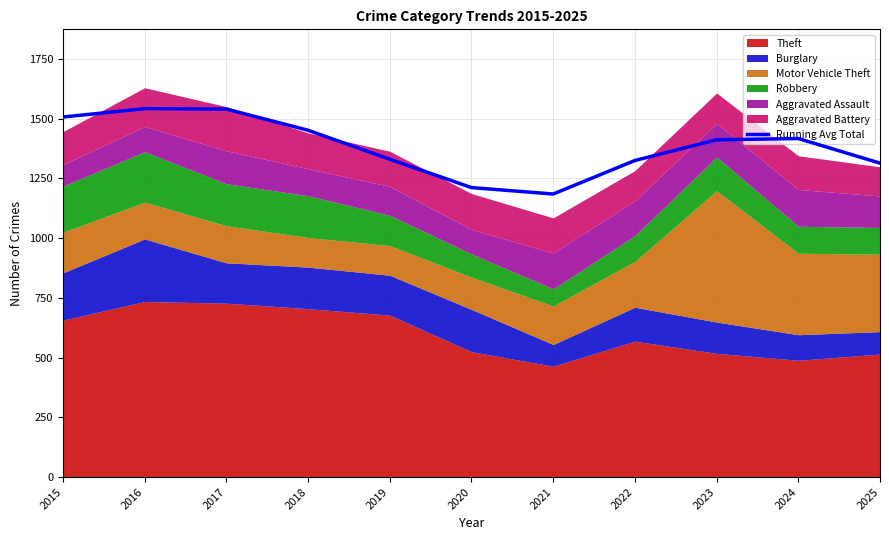

Between 2025 and 2017, which is larger?

2017